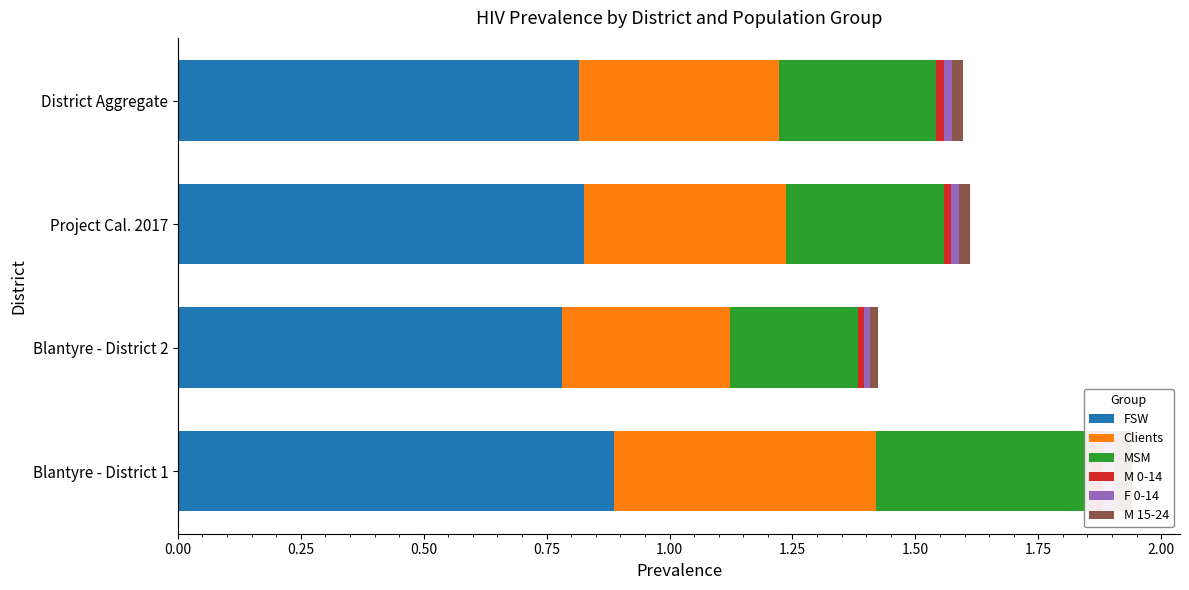

How many series are shown in this chart?

6